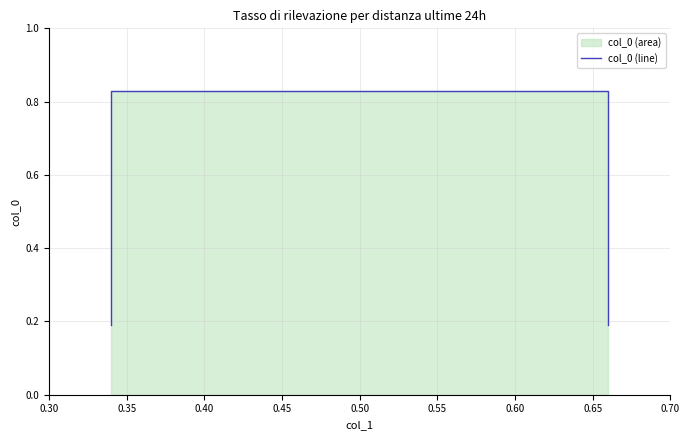

What is the difference between the second highest and minimum values?

0.6